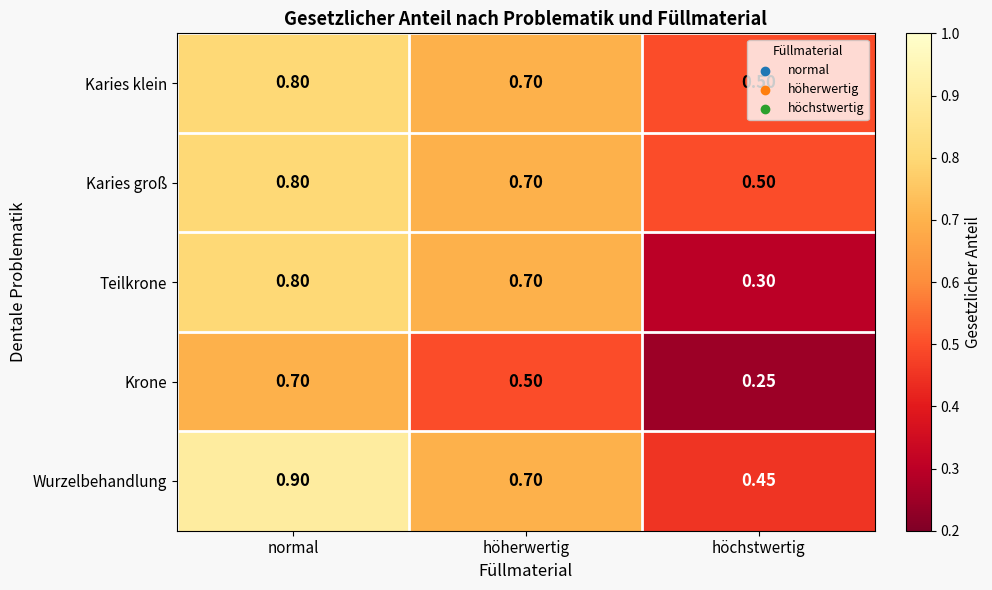

Which series has the largest total across all categories?

Wurzelbehandlung